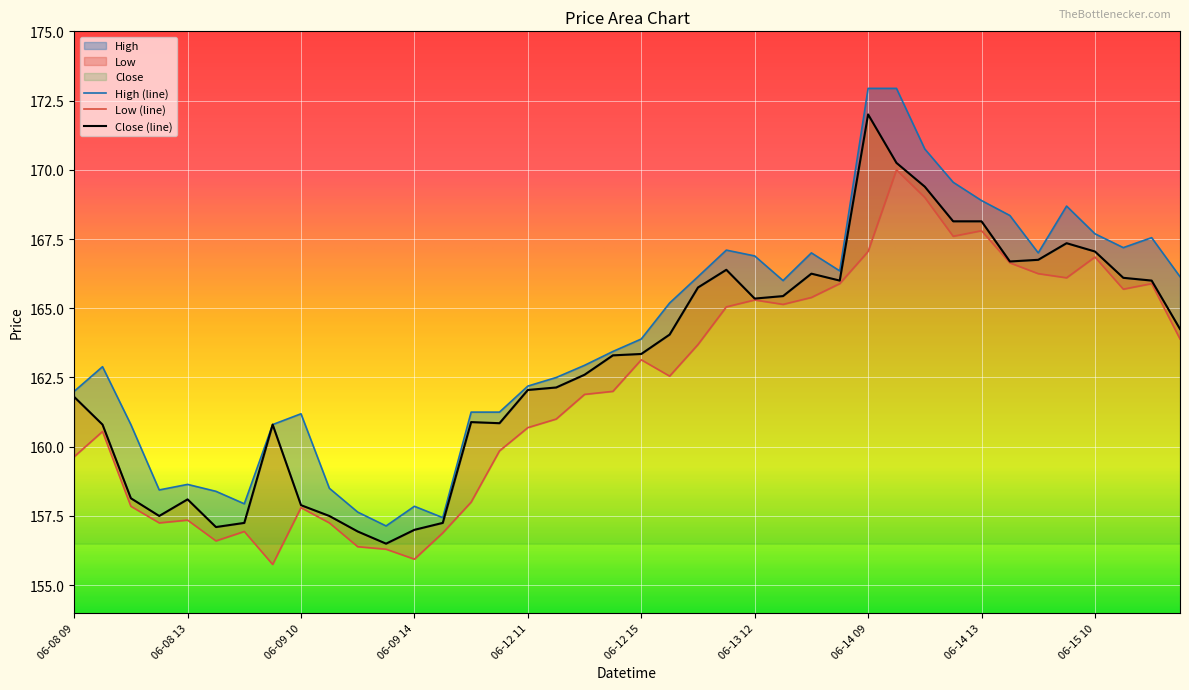

What is the average value of the Close series?

163.0